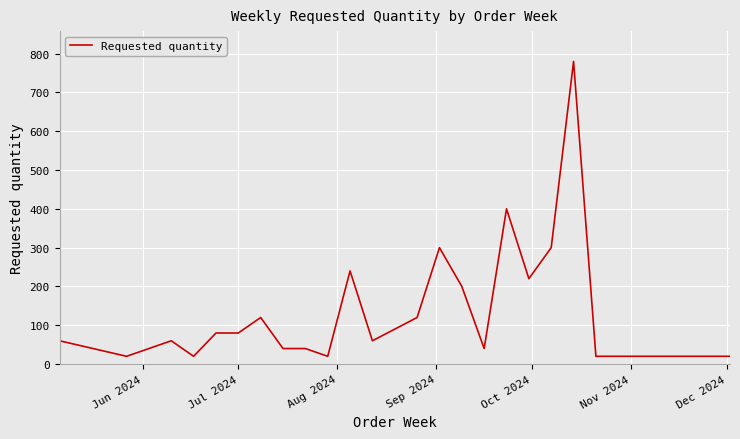

What is the greatest value displayed?

780